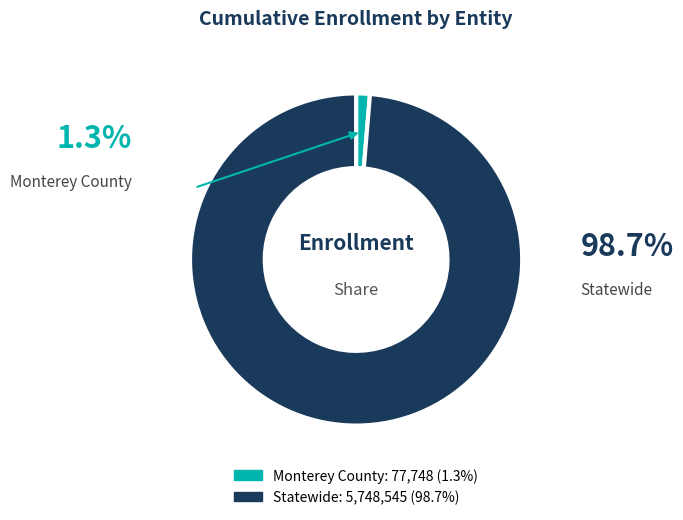

What is the largest slice in the pie chart?

Statewide